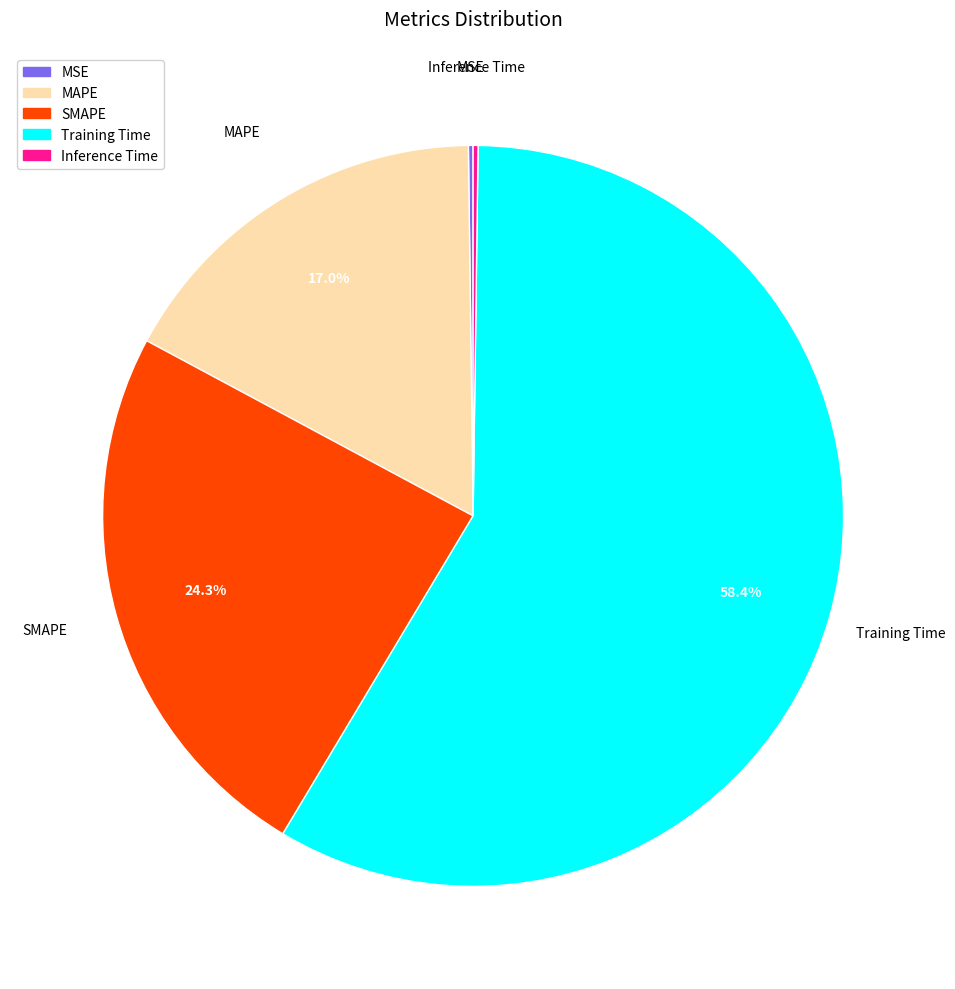

Is there a majority slice in this chart?

Yes